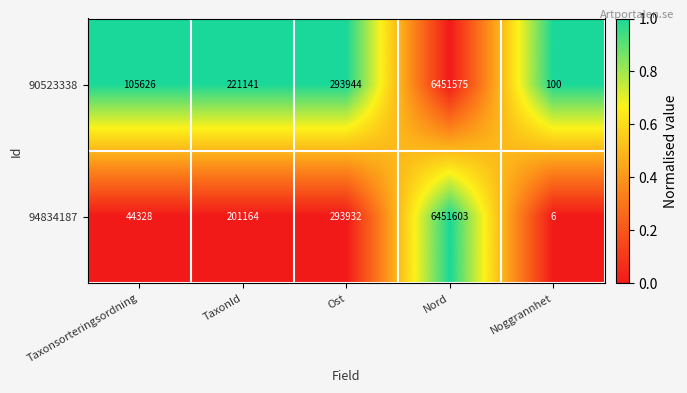

Which series has the largest total across all categories?

90523338